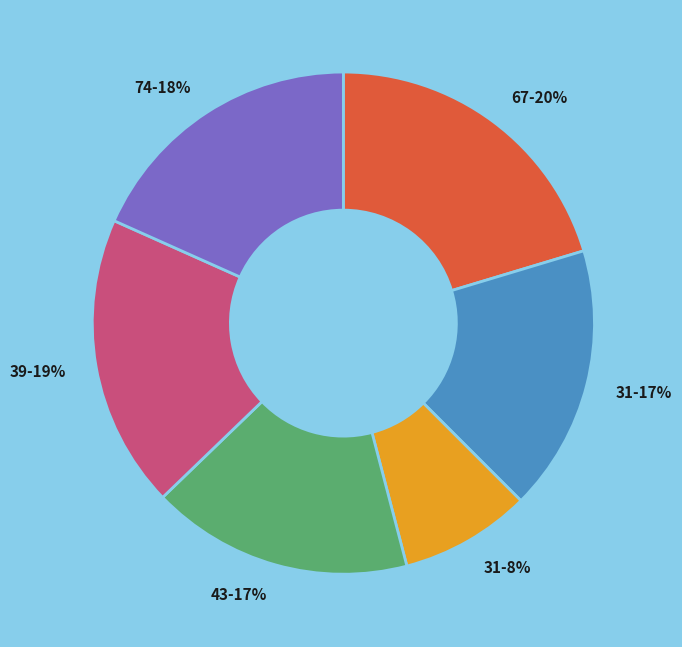

Do 74-18% and 31-17% together represent more than half of the pie?

No